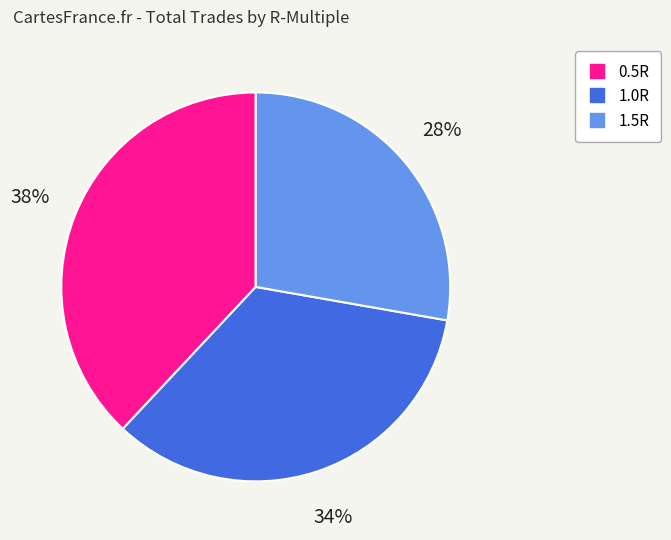

Is 1.0R the majority of the pie?

No